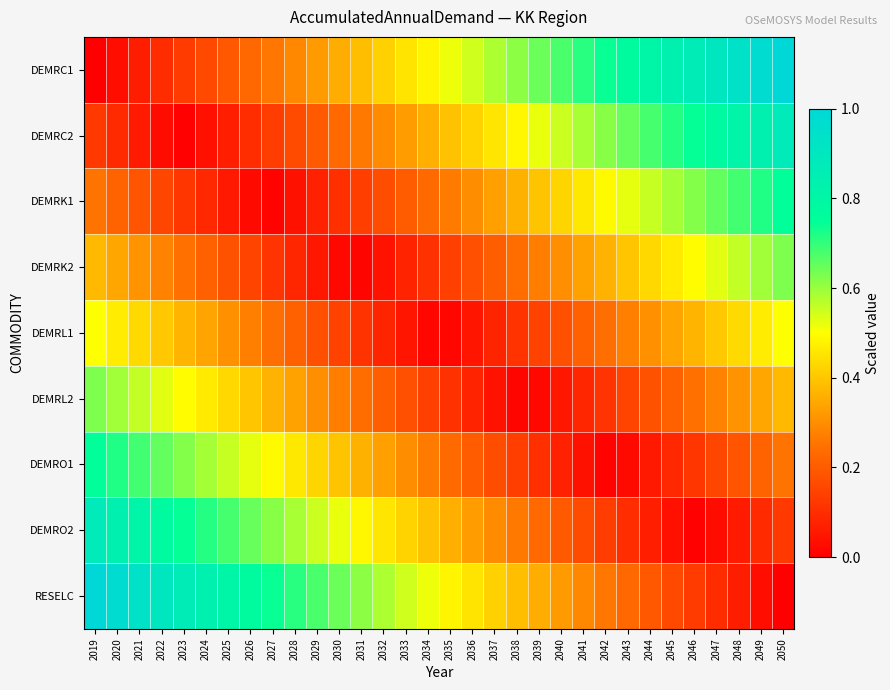

Reading left to right, what are all the values shown in this chart?

DEMRC1: 2019=0.0	2020=0.0	2021=0.1	2022=0.1	2023=0.1	2024=0.2	2025=0.2	2026=0.2	2027=0.3	2028=0.3	2029=0.3	2030=0.4	2031=0.4	2032=0.4	2033=0.5	2034=0.5	2035=0.5	2036=0.5	2037=0.6	2038=0.6	2039=0.6	2040=0.7	2041=0.7	2042=0.7	2043=0.8	2044=0.8	2045=0.8	2046=0.9	2047=0.9	2048=0.9	2049=1.0	2050=1.0
DEMRC2: 2019=0.1	2020=0.1	2021=0.1	2022=0.0	2023=0.0	2024=0.0	2025=0.1	2026=0.1	2027=0.1	2028=0.2	2029=0.2	2030=0.2	2031=0.3	2032=0.3	2033=0.3	2034=0.4	2035=0.4	2036=0.4	2037=0.5	2038=0.5	2039=0.5	2040=0.6	2041=0.6	2042=0.6	2043=0.6	2044=0.7	2045=0.7	2046=0.7	2047=0.8	2048=0.8	2049=0.8	2050=0.9
DEMRK1: 2019=0.2	2020=0.2	2021=0.2	2022=0.2	2023=0.1	2024=0.1	2025=0.1	2026=0.0	2027=0.0	2028=0.0	2029=0.1	2030=0.1	2031=0.1	2032=0.2	2033=0.2	2034=0.2	2035=0.3	2036=0.3	2037=0.3	2038=0.4	2039=0.4	2040=0.4	2041=0.5	2042=0.5	2043=0.5	2044=0.6	2045=0.6	2046=0.6	2047=0.7	2048=0.7	2049=0.7	2050=0.8
DEMRK2: 2019=0.4	2020=0.3	2021=0.3	2022=0.3	2023=0.2	2024=0.2	2025=0.2	2026=0.1	2027=0.1	2028=0.1	2029=0.1	2030=0.0	2031=0.0	2032=0.0	2033=0.1	2034=0.1	2035=0.1	2036=0.2	2037=0.2	2038=0.2	2039=0.3	2040=0.3	2041=0.3	2042=0.4	2043=0.4	2044=0.4	2045=0.5	2046=0.5	2047=0.5	2048=0.6	2049=0.6	2050=0.6
DEMRL1: 2019=0.5	2020=0.5	2021=0.4	2022=0.4	2023=0.4	2024=0.3	2025=0.3	2026=0.3	2027=0.2	2028=0.2	2029=0.2	2030=0.1	2031=0.1	2032=0.1	2033=0.0	2034=0.0	2035=0.0	2036=0.0	2037=0.1	2038=0.1	2039=0.1	2040=0.2	2041=0.2	2042=0.2	2043=0.3	2044=0.3	2045=0.3	2046=0.4	2047=0.4	2048=0.4	2049=0.5	2050=0.5
DEMRL2: 2019=0.6	2020=0.6	2021=0.6	2022=0.5	2023=0.5	2024=0.5	2025=0.4	2026=0.4	2027=0.4	2028=0.3	2029=0.3	2030=0.3	2031=0.2	2032=0.2	2033=0.2	2034=0.1	2035=0.1	2036=0.1	2037=0.0	2038=0.0	2039=0.0	2040=0.1	2041=0.1	2042=0.1	2043=0.1	2044=0.2	2045=0.2	2046=0.2	2047=0.3	2048=0.3	2049=0.3	2050=0.4
DEMRO1: 2019=0.8	2020=0.7	2021=0.7	2022=0.7	2023=0.6	2024=0.6	2025=0.6	2026=0.5	2027=0.5	2028=0.5	2029=0.4	2030=0.4	2031=0.4	2032=0.3	2033=0.3	2034=0.3	2035=0.2	2036=0.2	2037=0.2	2038=0.1	2039=0.1	2040=0.1	2041=0.0	2042=0.0	2043=0.0	2044=0.1	2045=0.1	2046=0.1	2047=0.2	2048=0.2	2049=0.2	2050=0.2
DEMRO2: 2019=0.9	2020=0.8	2021=0.8	2022=0.8	2023=0.7	2024=0.7	2025=0.7	2026=0.6	2027=0.6	2028=0.6	2029=0.6	2030=0.5	2031=0.5	2032=0.5	2033=0.4	2034=0.4	2035=0.4	2036=0.3	2037=0.3	2038=0.3	2039=0.2	2040=0.2	2041=0.2	2042=0.1	2043=0.1	2044=0.1	2045=0.0	2046=0.0	2047=0.0	2048=0.1	2049=0.1	2050=0.1
RESELC: 2019=1.0	2020=1.0	2021=0.9	2022=0.9	2023=0.9	2024=0.8	2025=0.8	2026=0.8	2027=0.7	2028=0.7	2029=0.7	2030=0.6	2031=0.6	2032=0.6	2033=0.5	2034=0.5	2035=0.5	2036=0.5	2037=0.4	2038=0.4	2039=0.4	2040=0.3	2041=0.3	2042=0.3	2043=0.2	2044=0.2	2045=0.2	2046=0.1	2047=0.1	2048=0.1	2049=0.0	2050=0.0